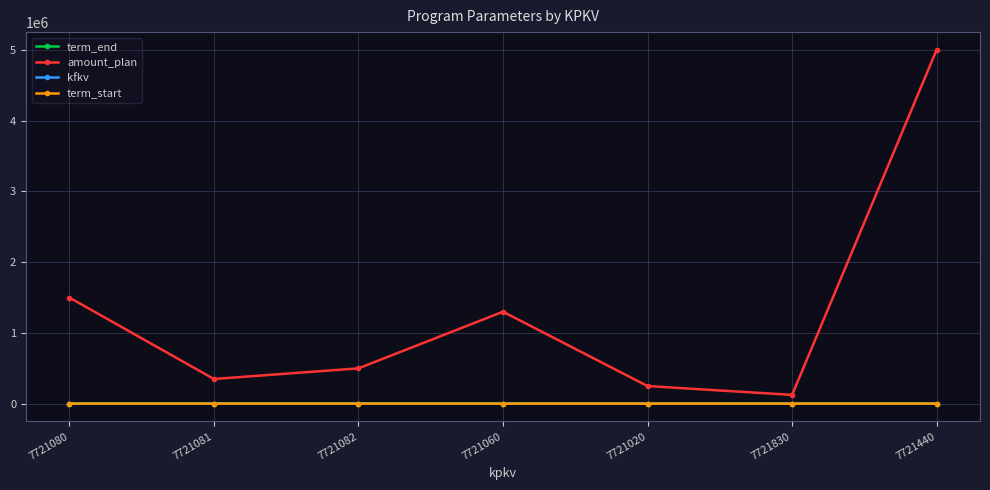

What is the label of the 1st point from the right?

7721440